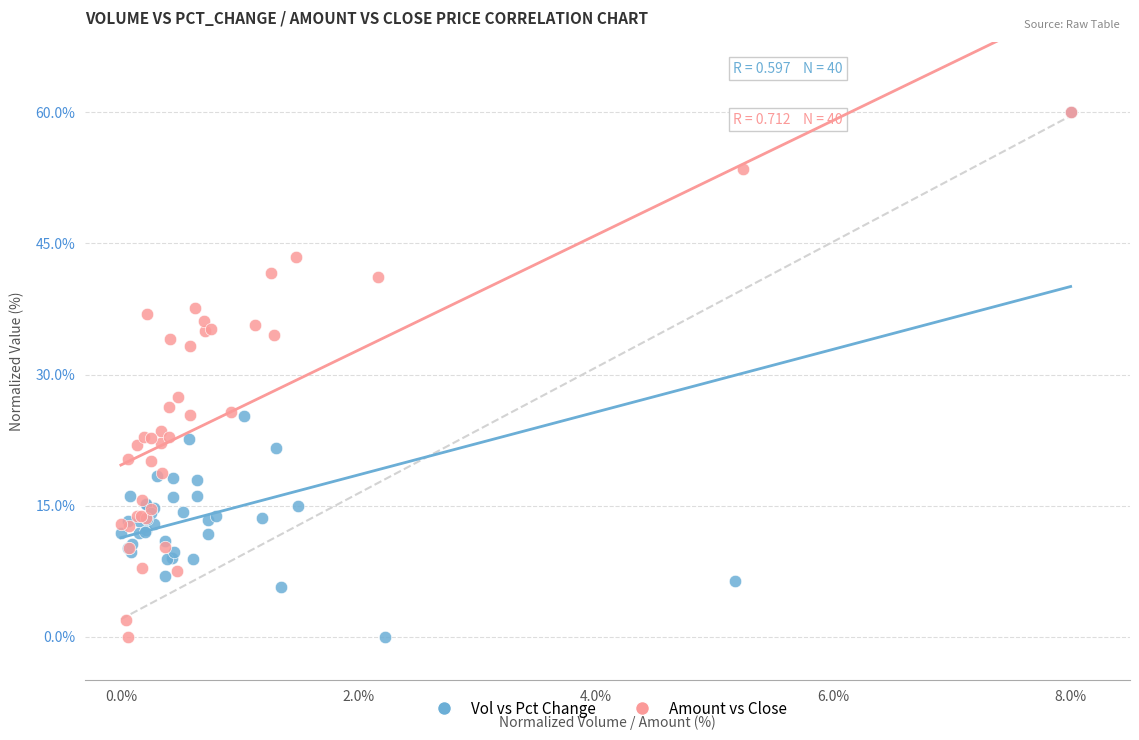

What are all the series names shown in the legend?

Vol vs Pct Change, Amount vs Close